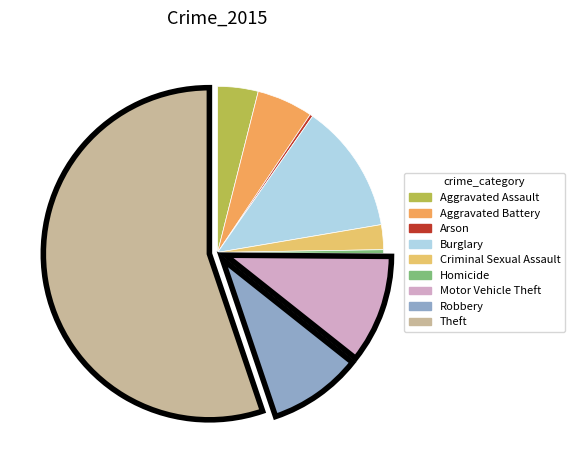

What percentage is the Aggravated Assault slice, to the nearest percent?

4%